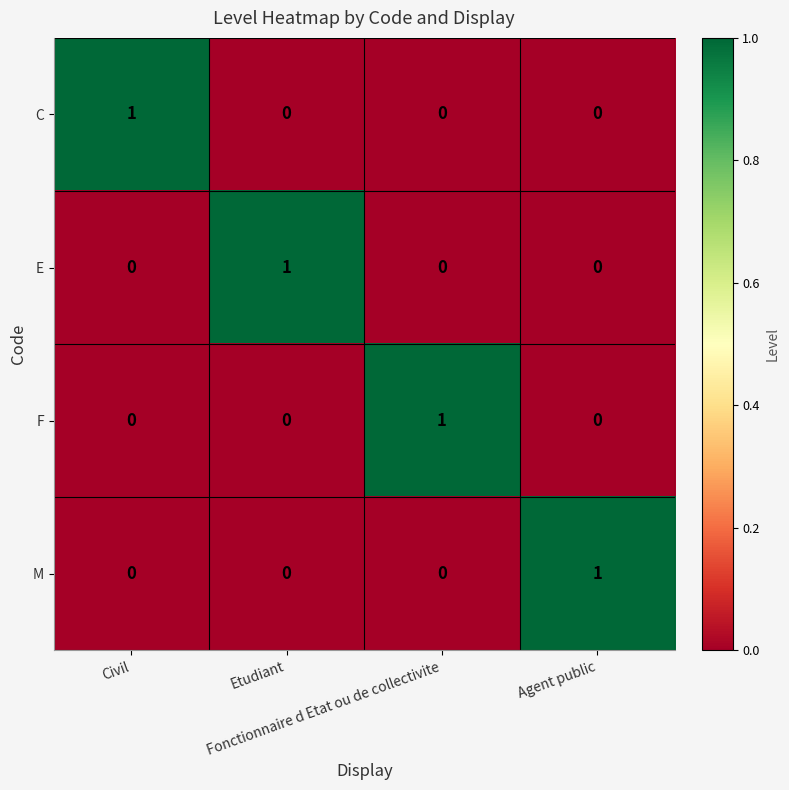

How many positive values does the F series have?

1